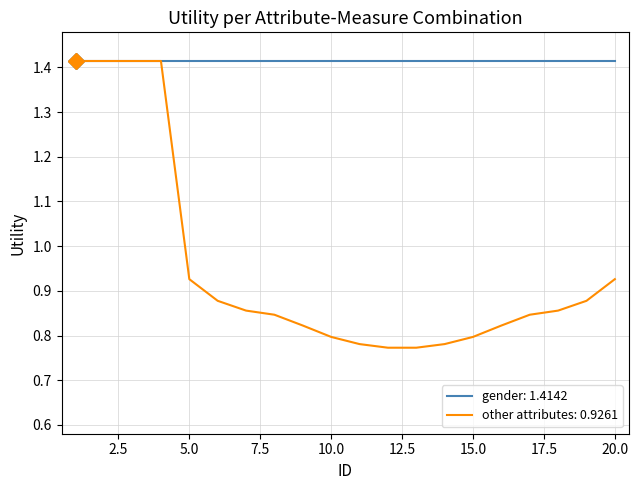

List the series in order of their overall mean, highest first.

gender: 1.4142, other attributes: 0.9261